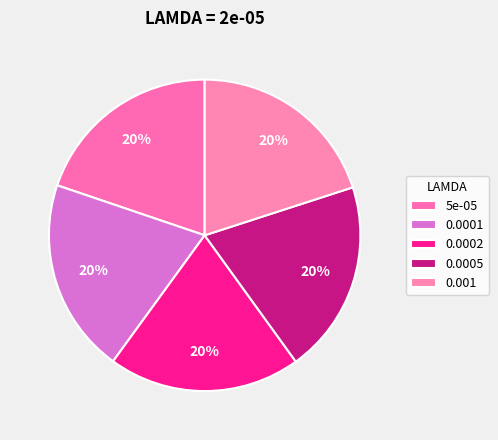

Combined, do 0.001 and 0.0001 account for over 50%?

No